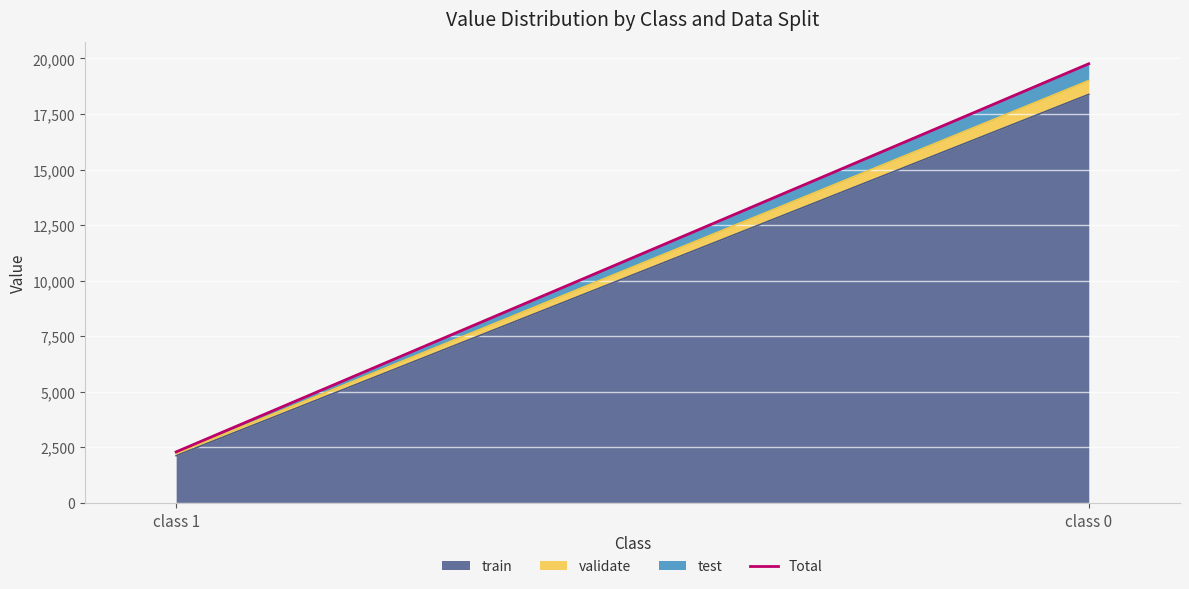

Rank the categories by value from lowest to highest.

class 1, class 0